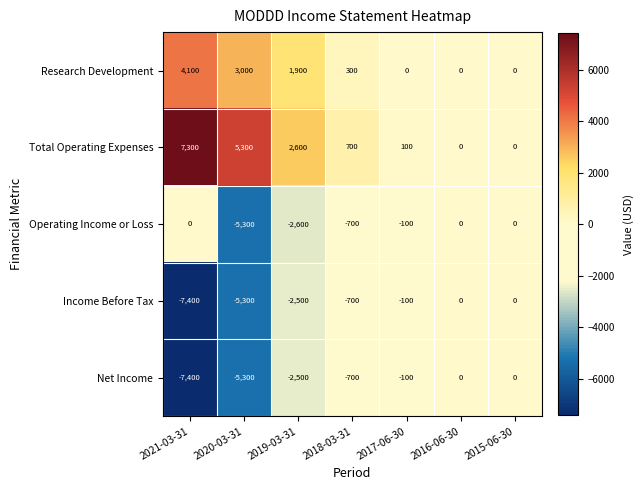

What is the difference between the highest and lowest values at 2021-03-31?

14700